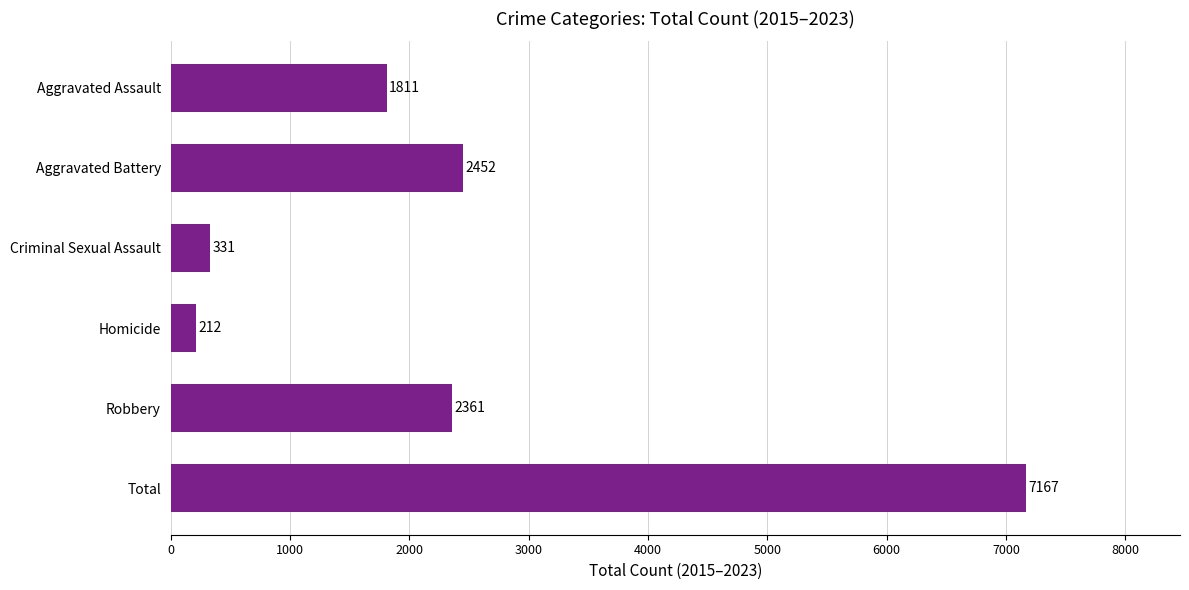

Reading top to bottom, what are all the values shown in this chart?

Aggravated Assault=1811	Aggravated Battery=2452	Criminal Sexual Assault=331	Homicide=212	Robbery=2361	Total=7167